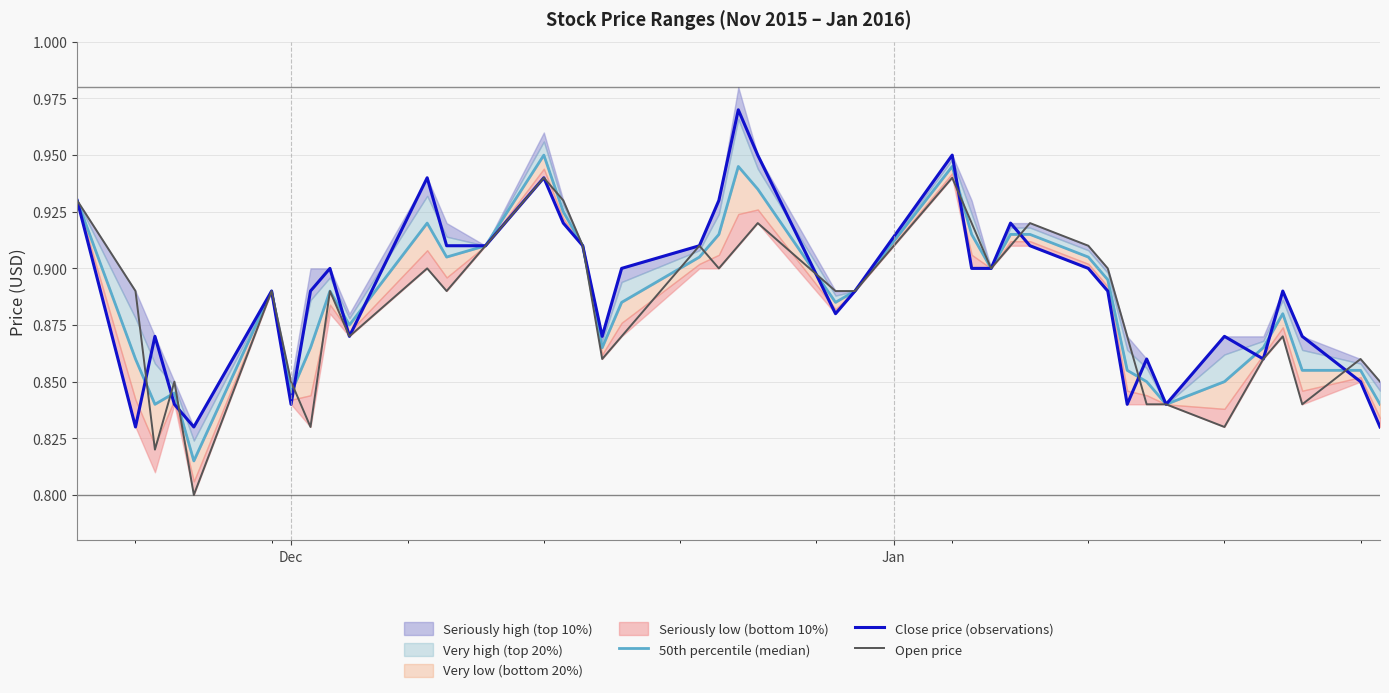

True or false: 50th percentile (median) and Open price intersect in this chart.

True